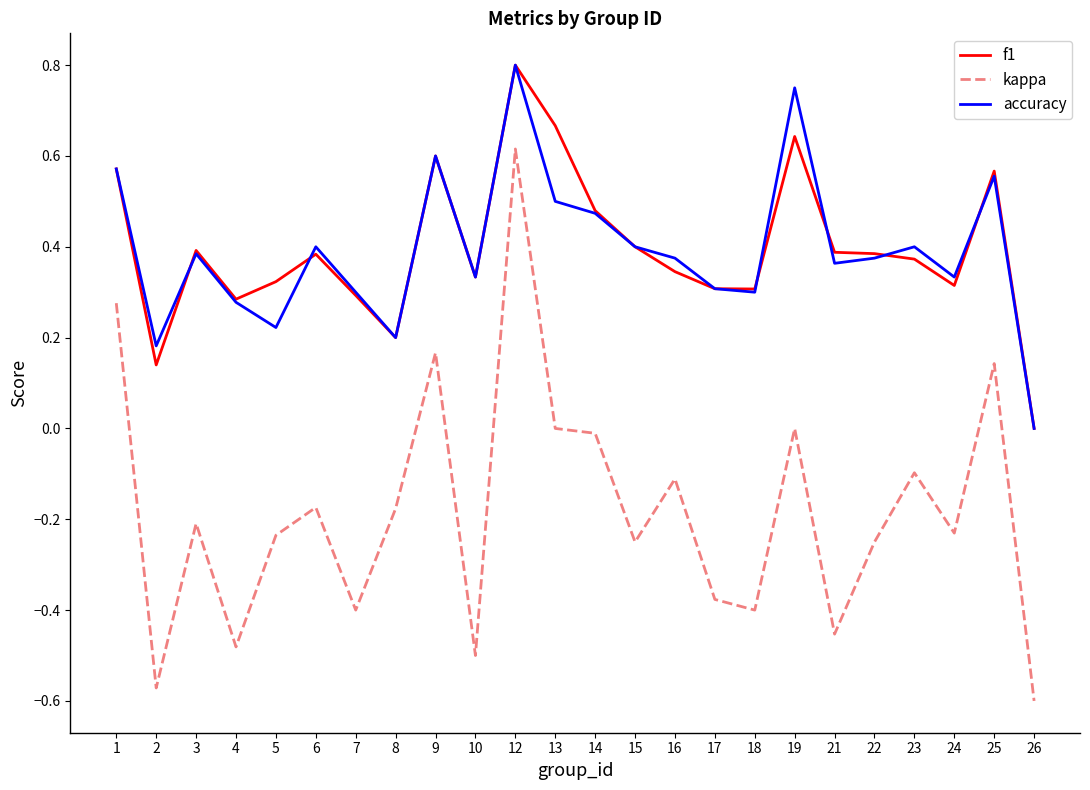

The value of kappa at 22 is -0.1. True or false?

False